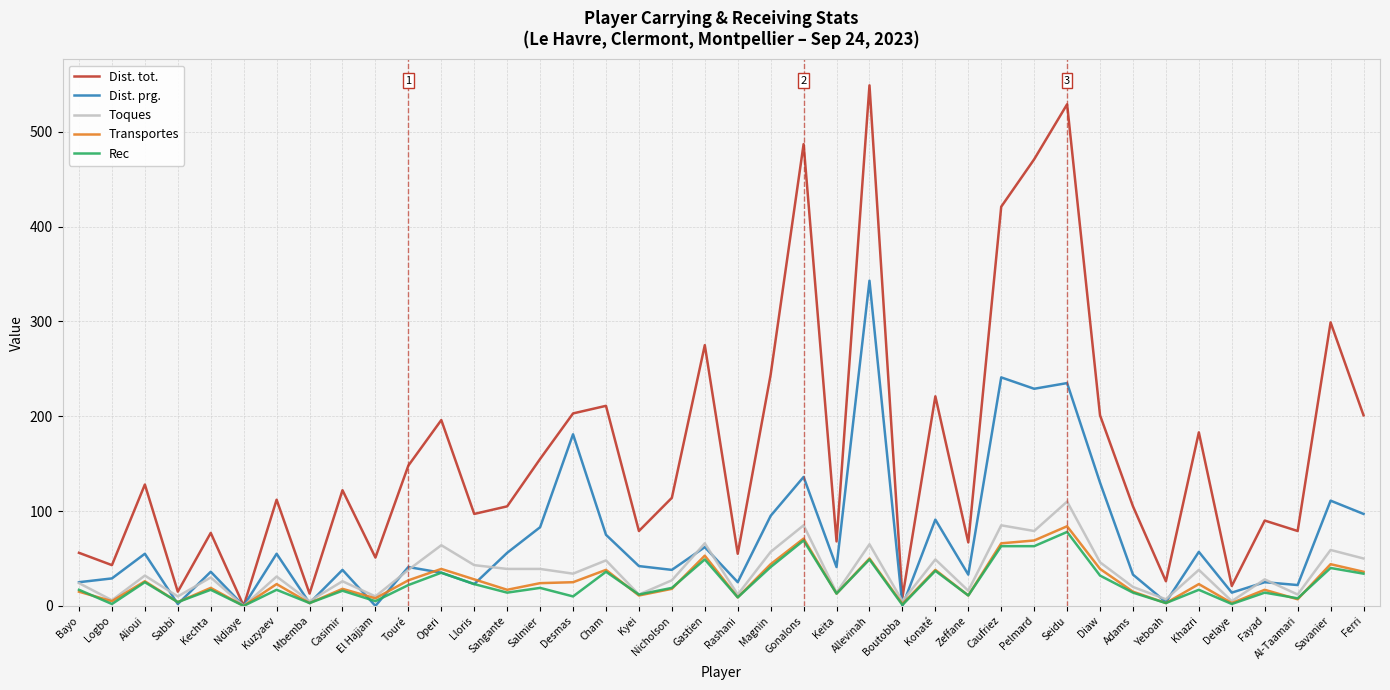

Is it true that Transportes equals 44 at Magnin?

True